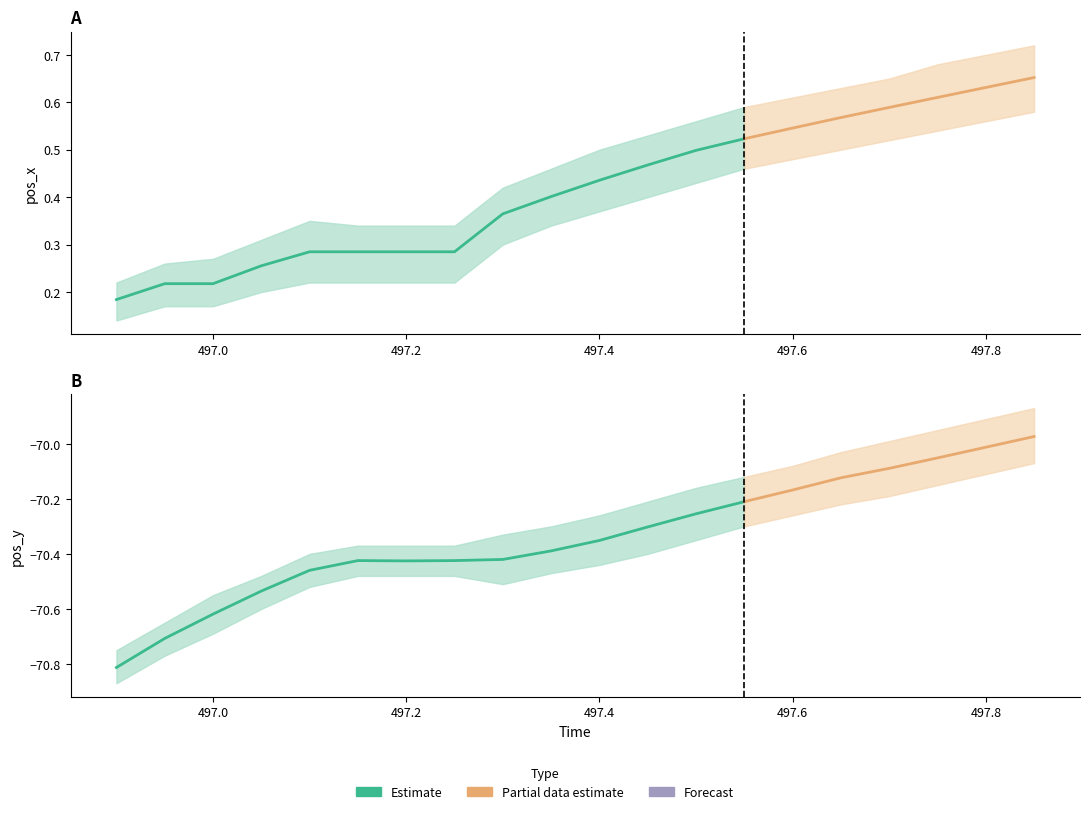

Where does the pos_y series first go above -70?

497.85